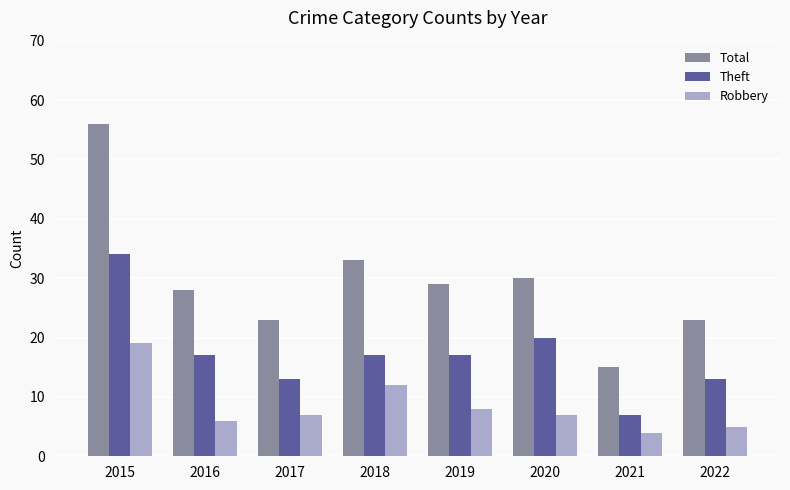

How many series are shown in this chart?

3